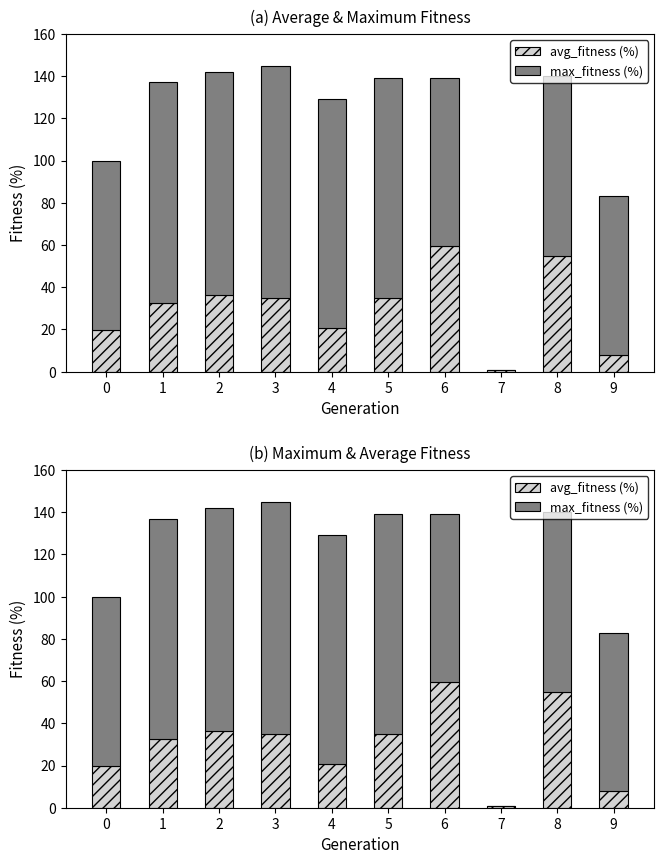

Which series has the largest range (max minus min)?

max_fitness (%)